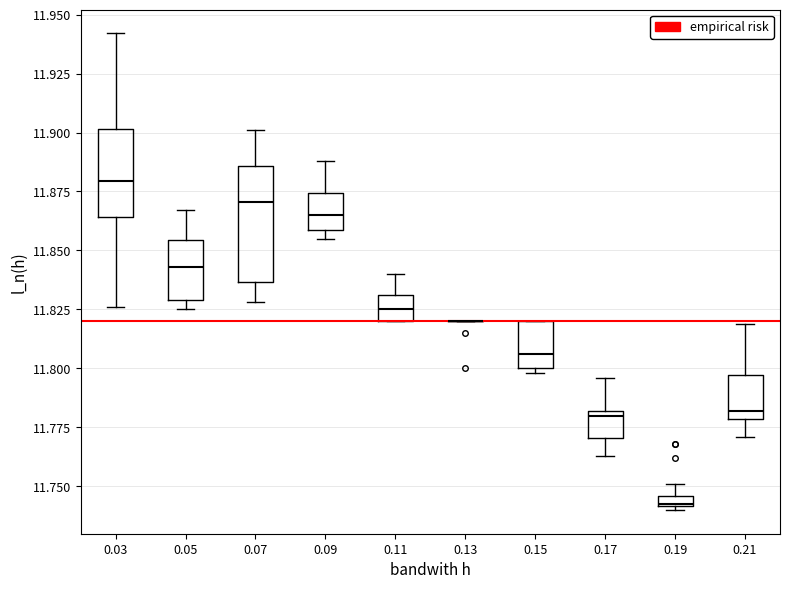

Where is the upper edge of the box at x = 0.19 on the y-axis? The values are not printed on the chart, so give them approximately, as read against the axis.

11.745